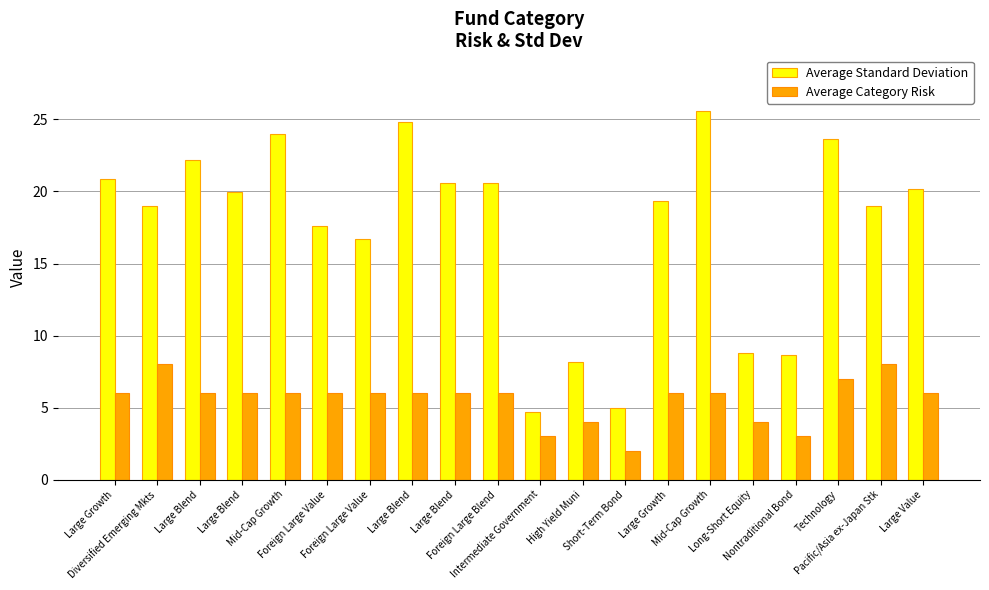

What are all the series names shown in the legend?

Average Standard Deviation, Average Category Risk